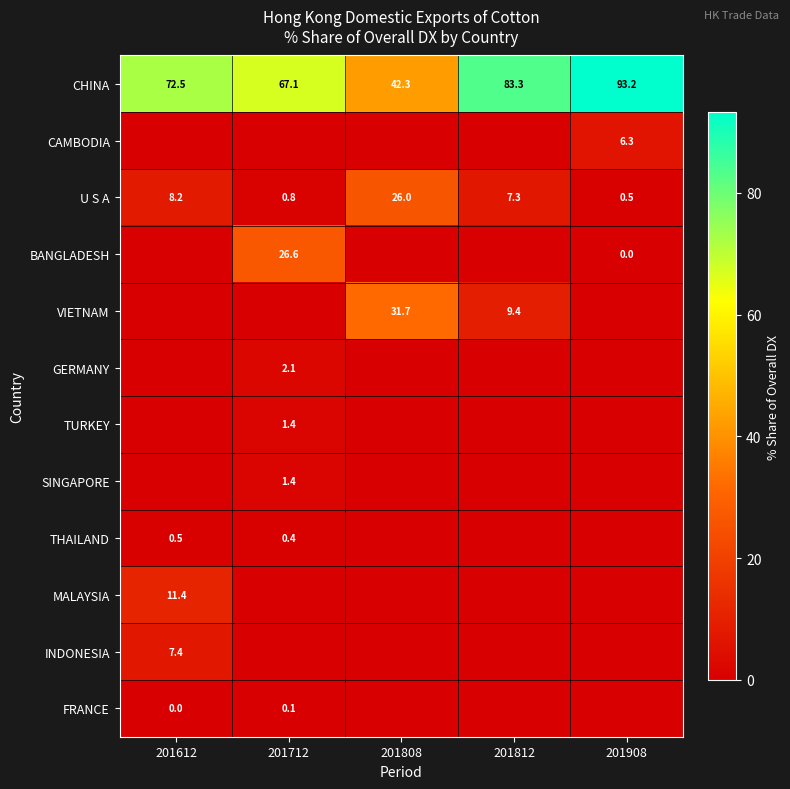

At which label does CHINA first exceed 72?

201612